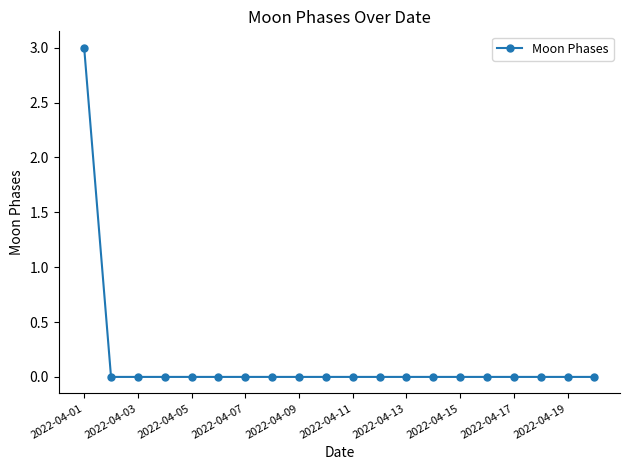

What is the difference between the maximum and minimum values?

3